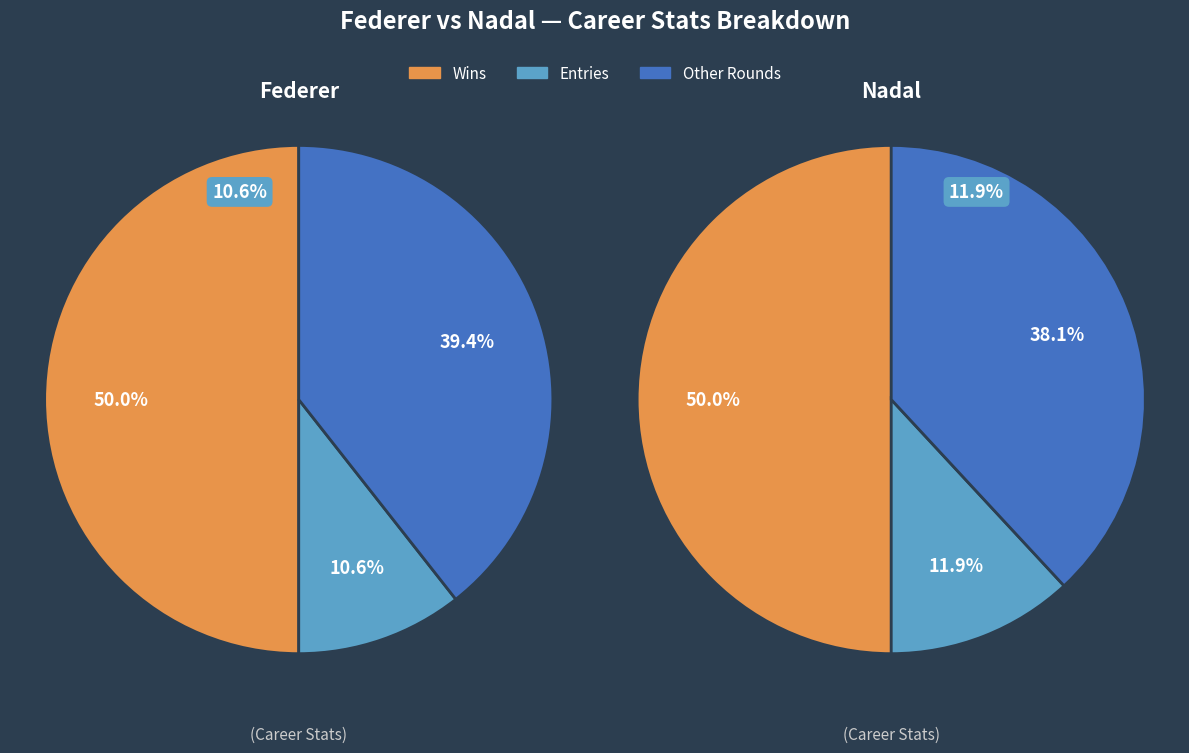

Is it true that SF is 1% of the pie?

False